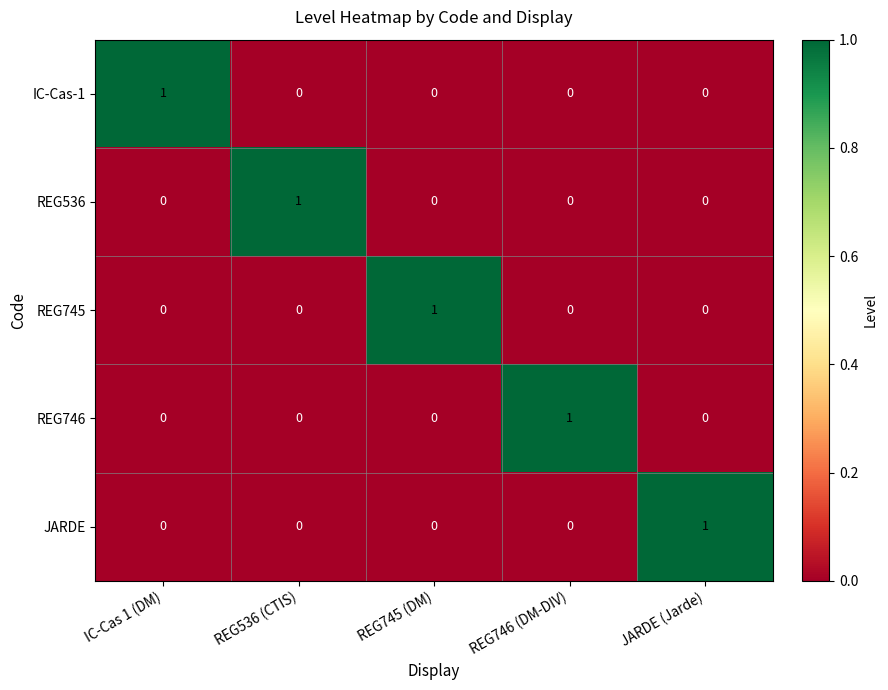

How many REG745 values are between 0 and 1?

5